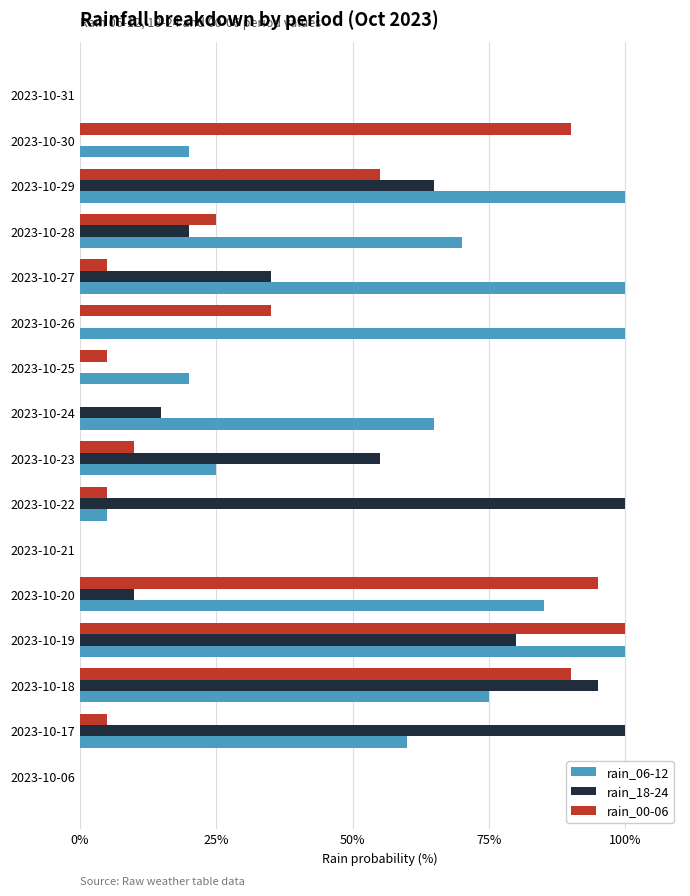

Which series has the largest total across all categories?

rain_06-12